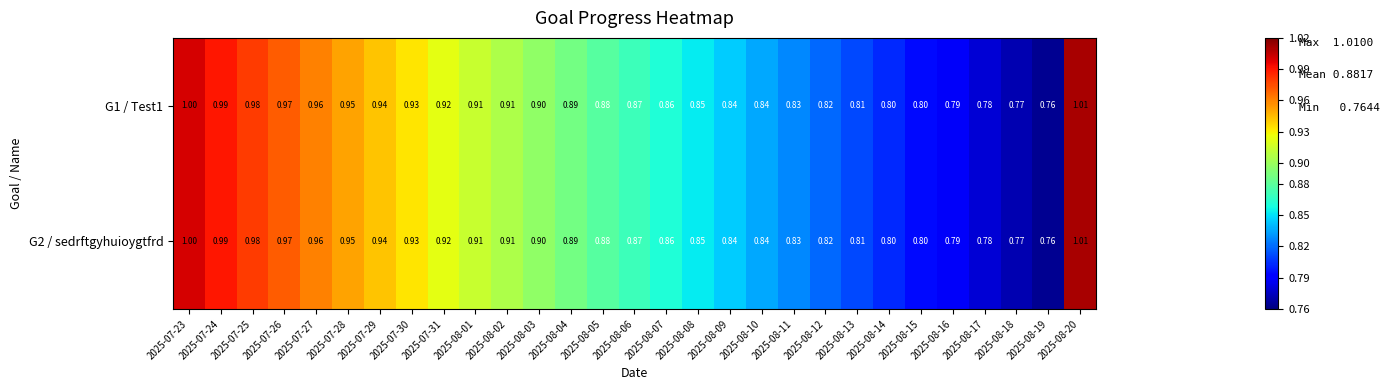

Is the value of G2 / sedrftgyhuioygtfrd at 2025-08-01 greater than the value of G1 / Test1 at 2025-08-12?

Yes